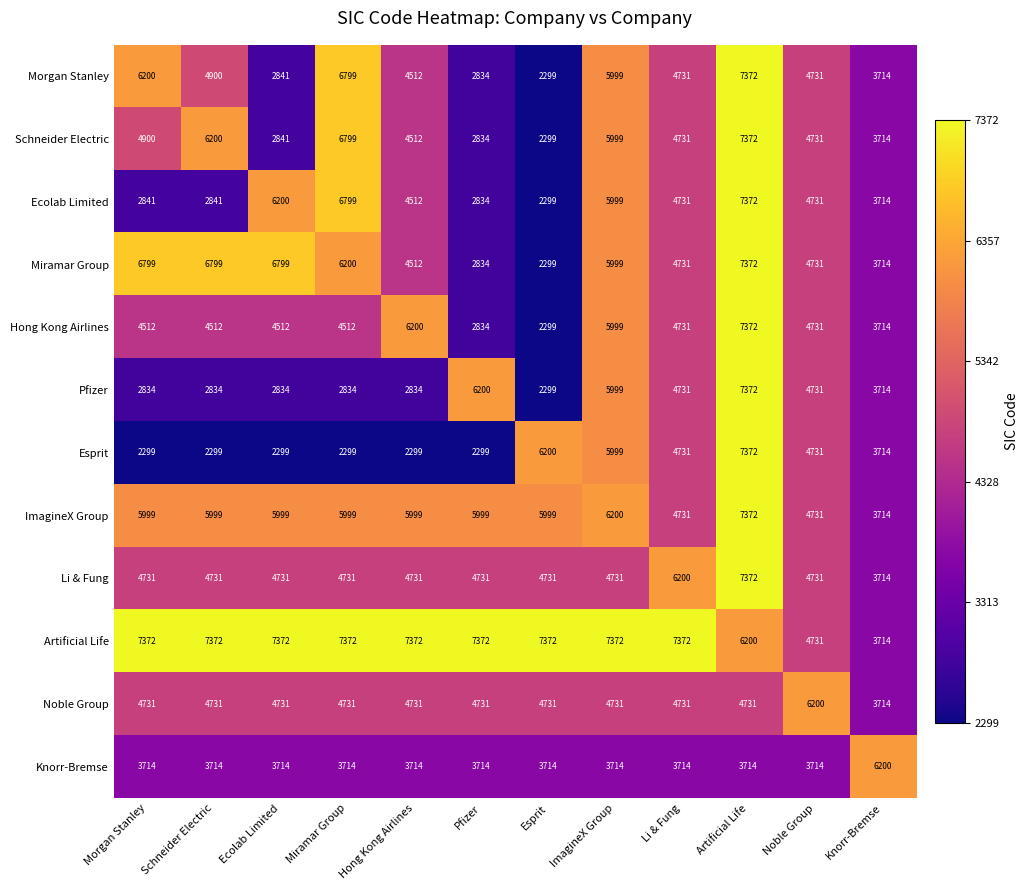

What is the difference between the maximum and minimum values in the Pfizer series?

5073